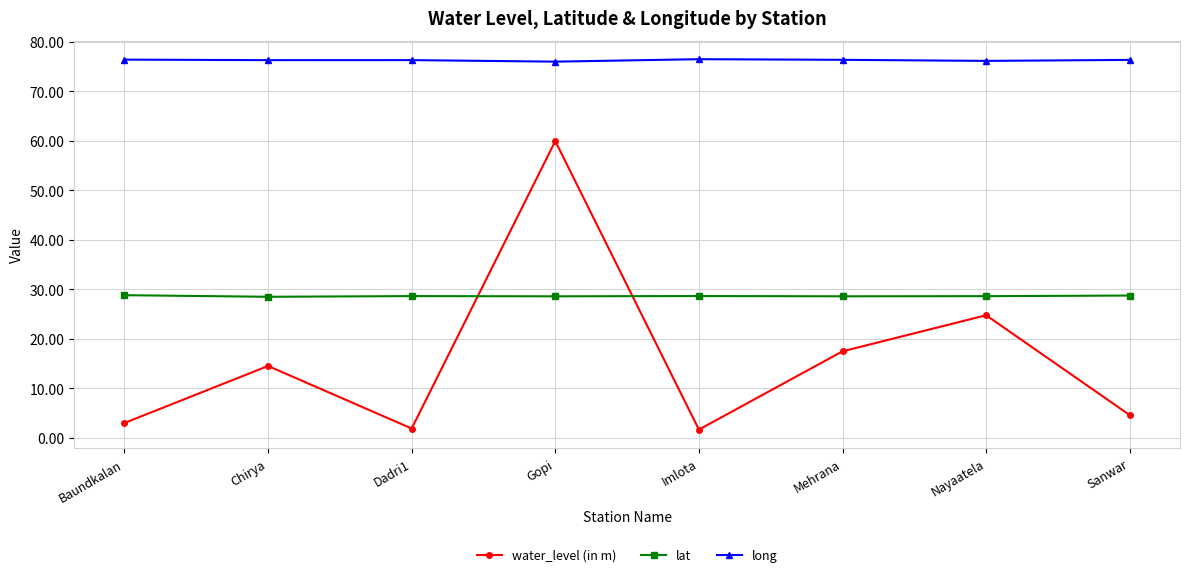

What is the average value of the long series?

76.3